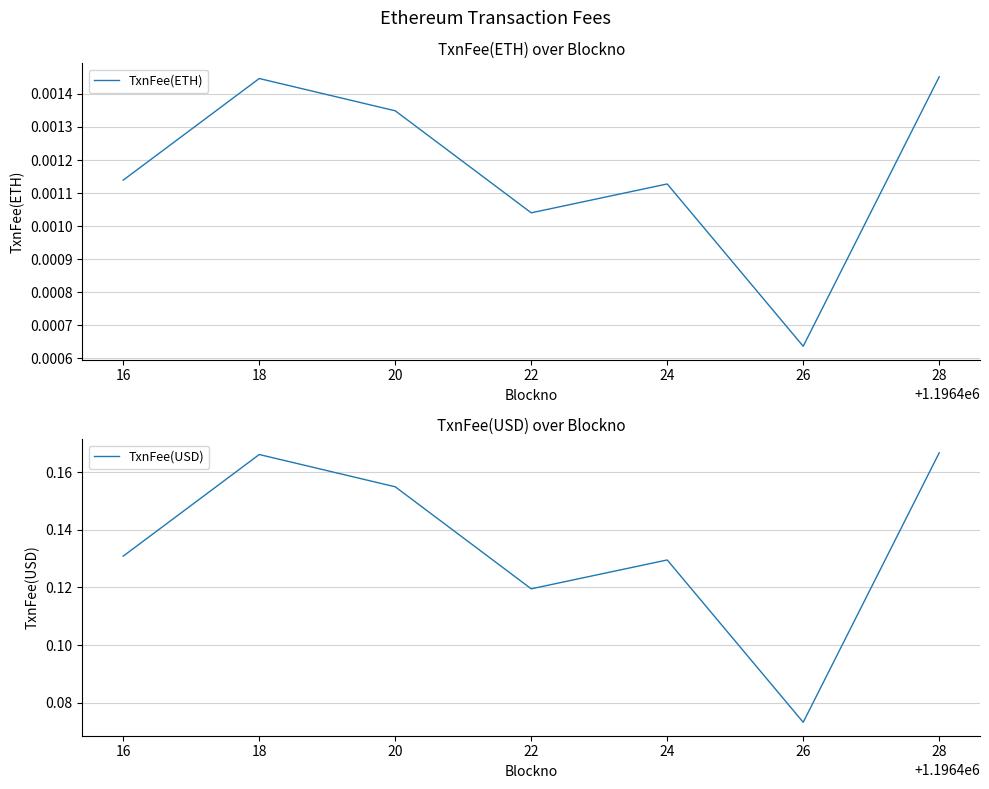

Rank the series by their average value, from highest to lowest.

TxnFee(USD), TxnFee(ETH)